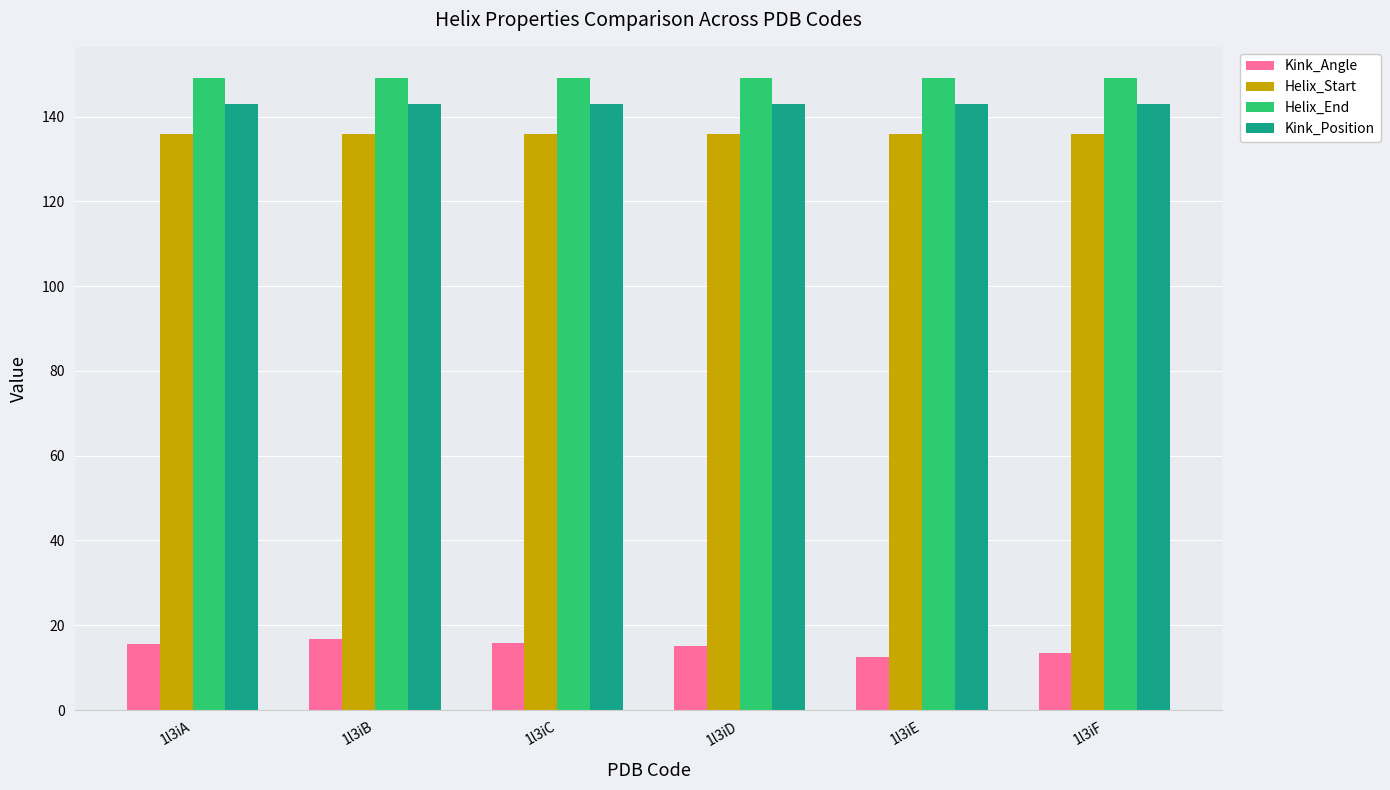

The value of Helix_End at 1l3iB is 149.0. True or false?

True